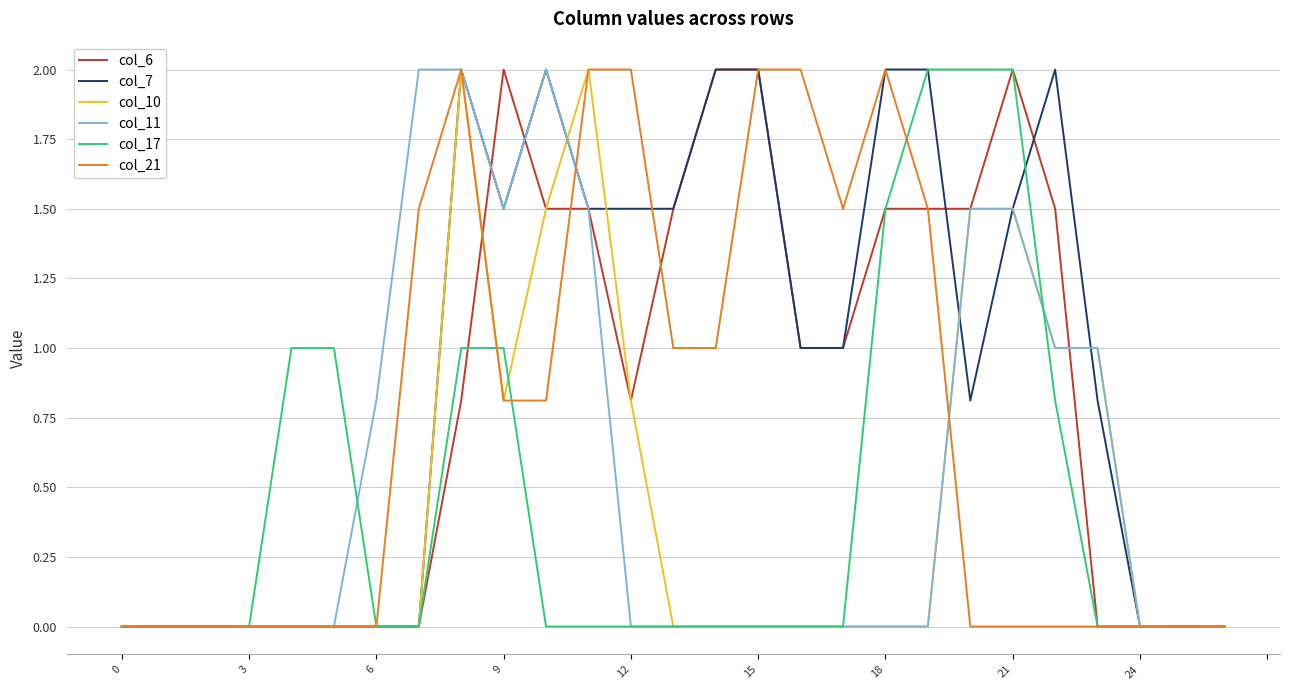

What is the greatest value displayed?

2.0